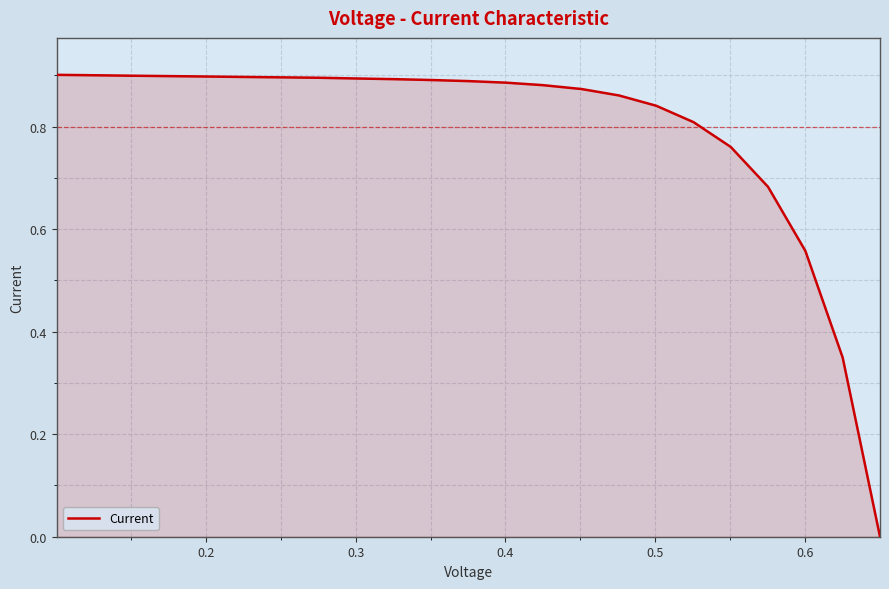

Reading left to right, what are all the values shown in this chart?

0.9	0.9	0.9	0.9	0.9	0.9	0.9	0.9	0.9	0.9	0.9	0.9	0.9	0.9	0.9	0.9	0.8	0.8	0.8	0.7	0.6	0.3	0.0